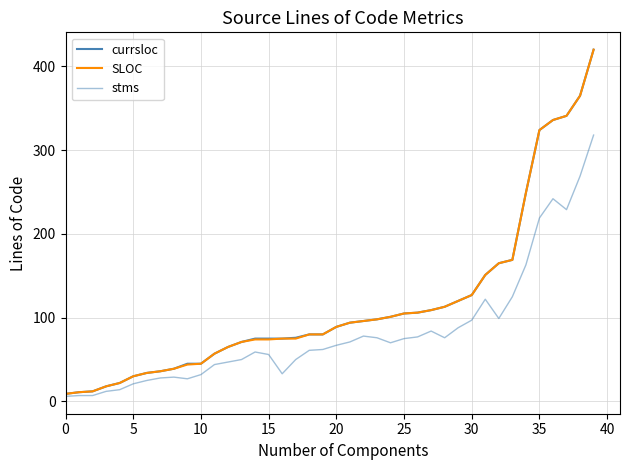

What is the value of the currsloc point at the 12th from the left?

57